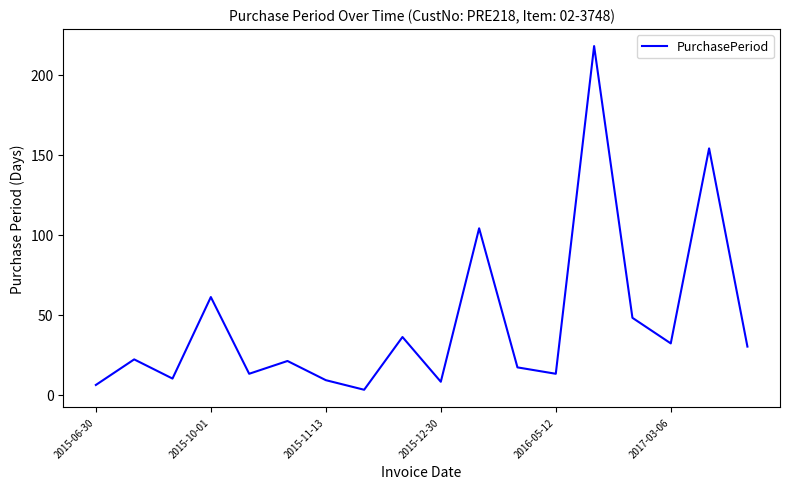

What is the greatest value displayed?

218